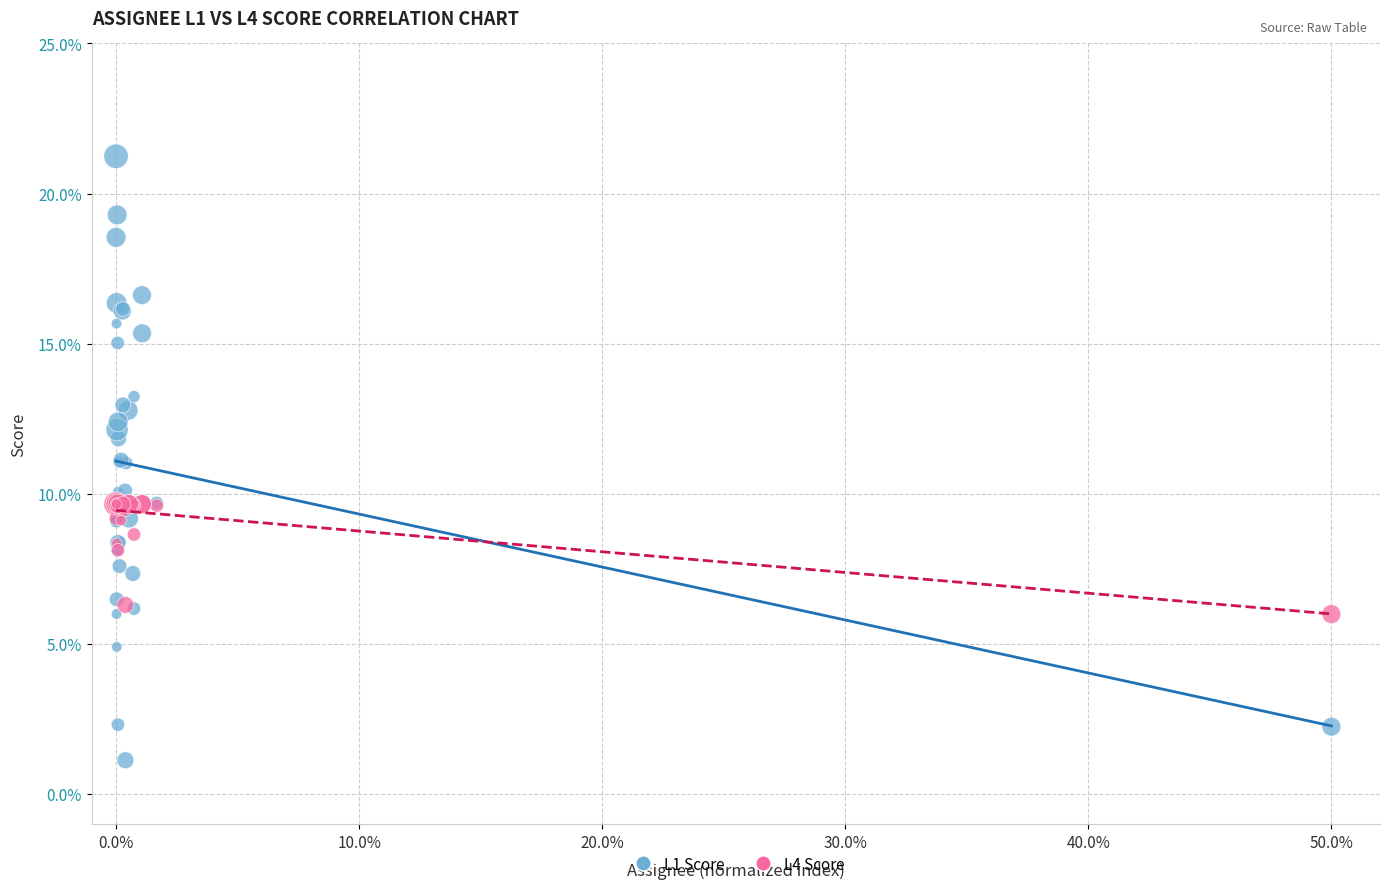

Which series has the widest spread of Y values?

L1 Score